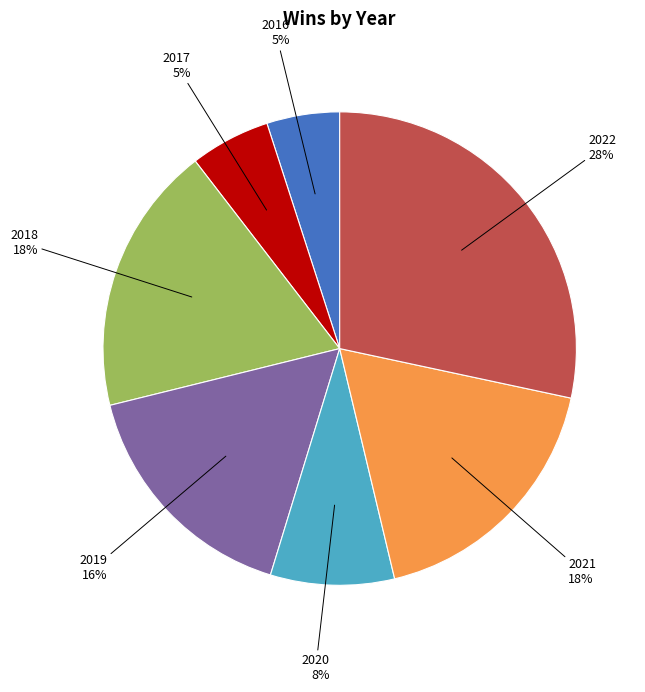

To the nearest percent, what is the average slice percentage?

14%